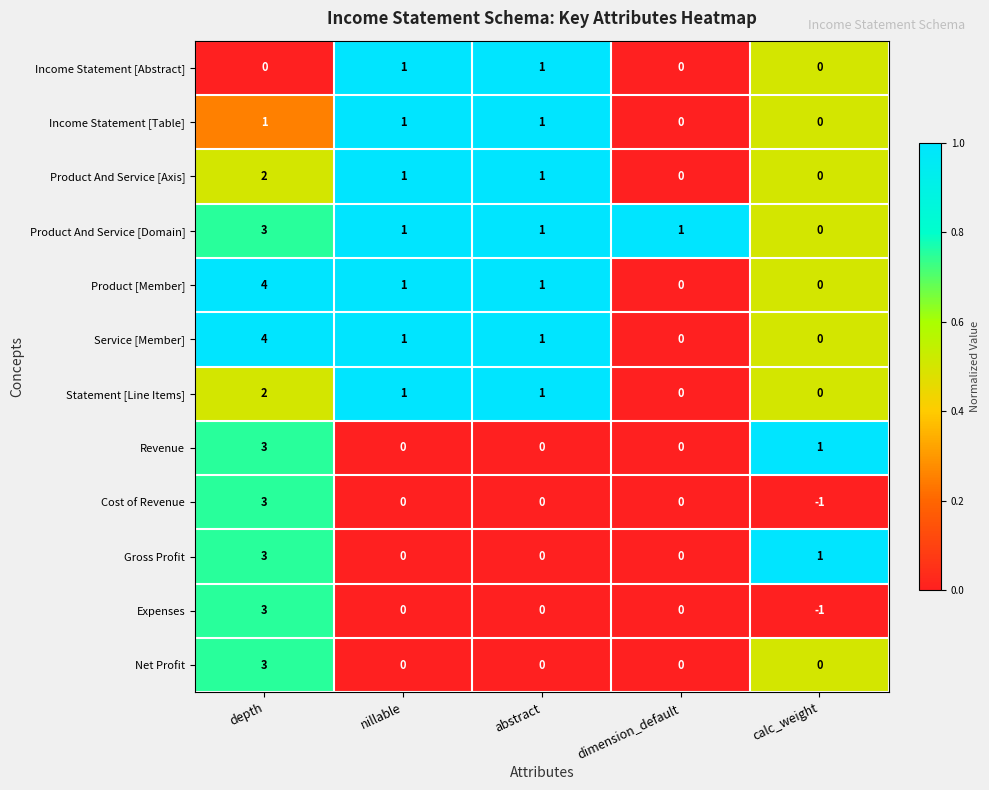

At which category is the sum across all series the highest?

depth